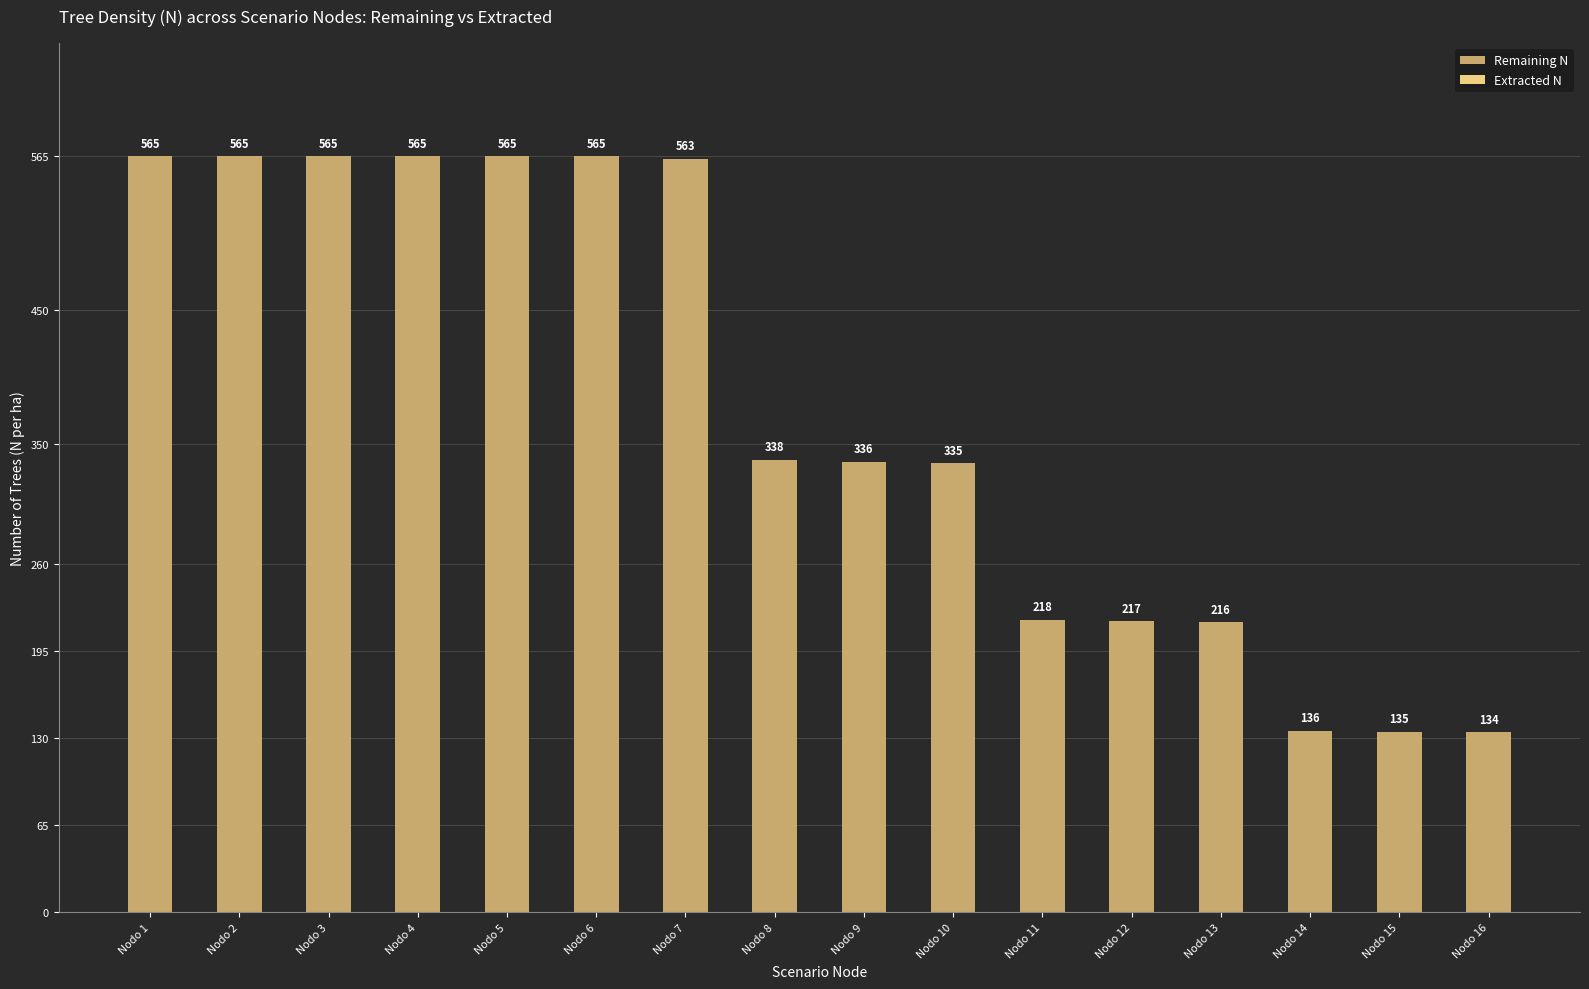

The Remaining N series shows 89.1 at Nodo 11. True or false?

False